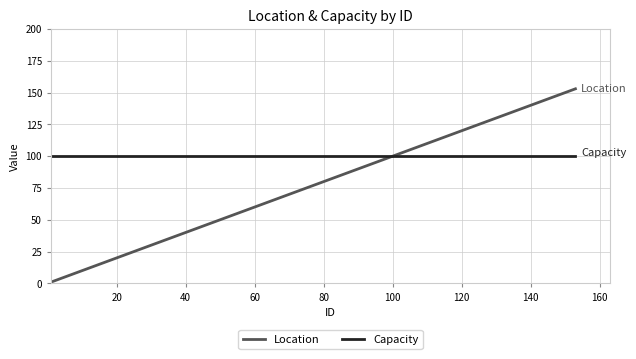

How many times do Capacity and Location cross each other?

1